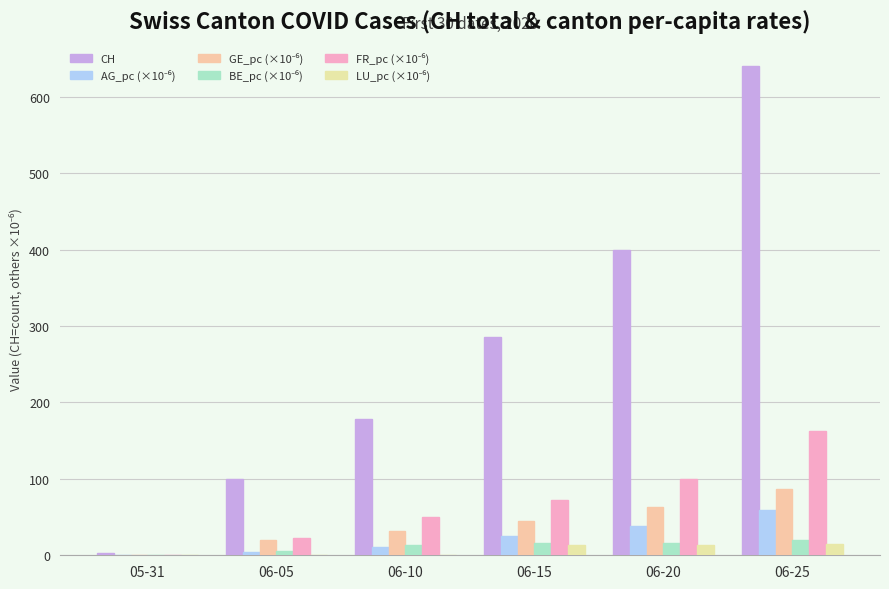

Count the number of data series in this chart.

6